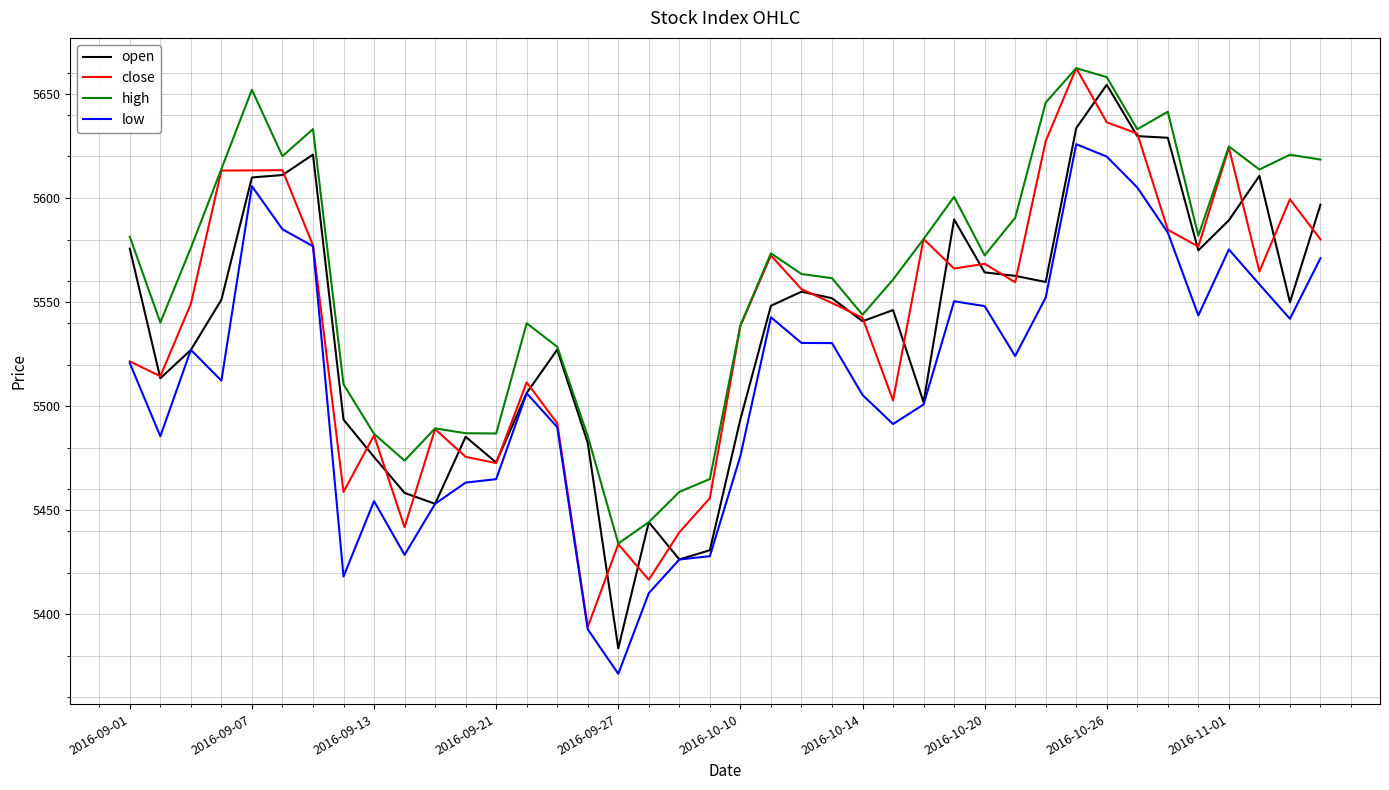

Which series has the largest total across all categories?

high